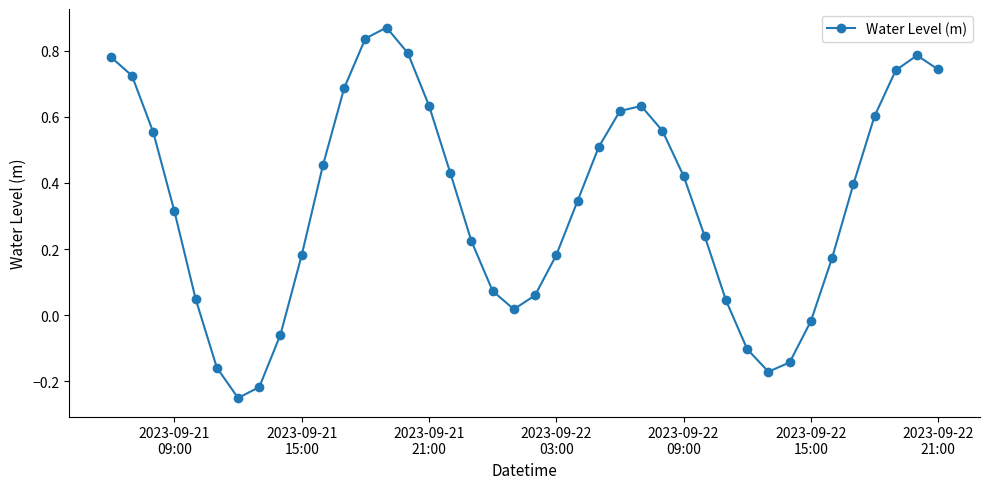

How many data points does each series have?

40